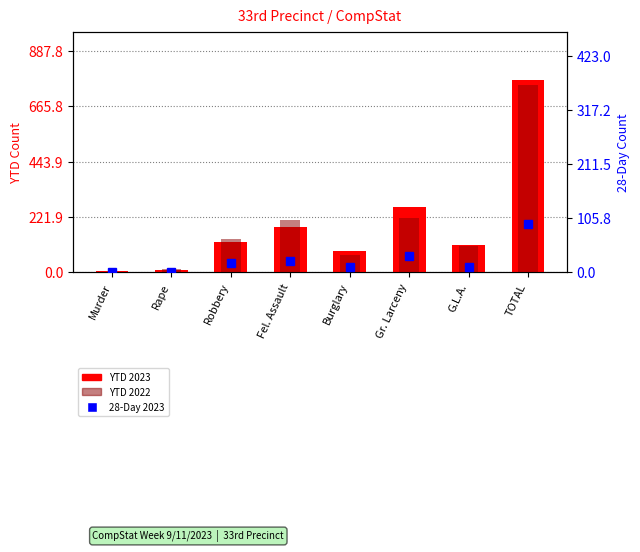

What is the difference between the maximum and minimum values in the 28-Day 2023 series?

93